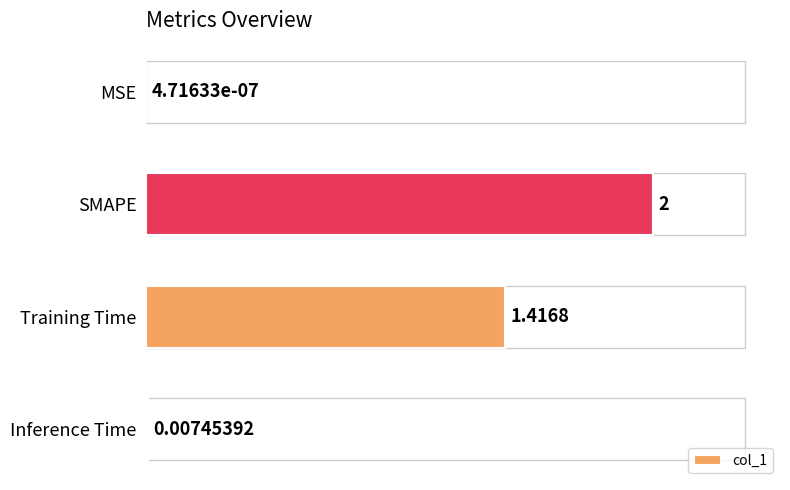

Which has a higher value, Inference Time or MSE?

Inference Time